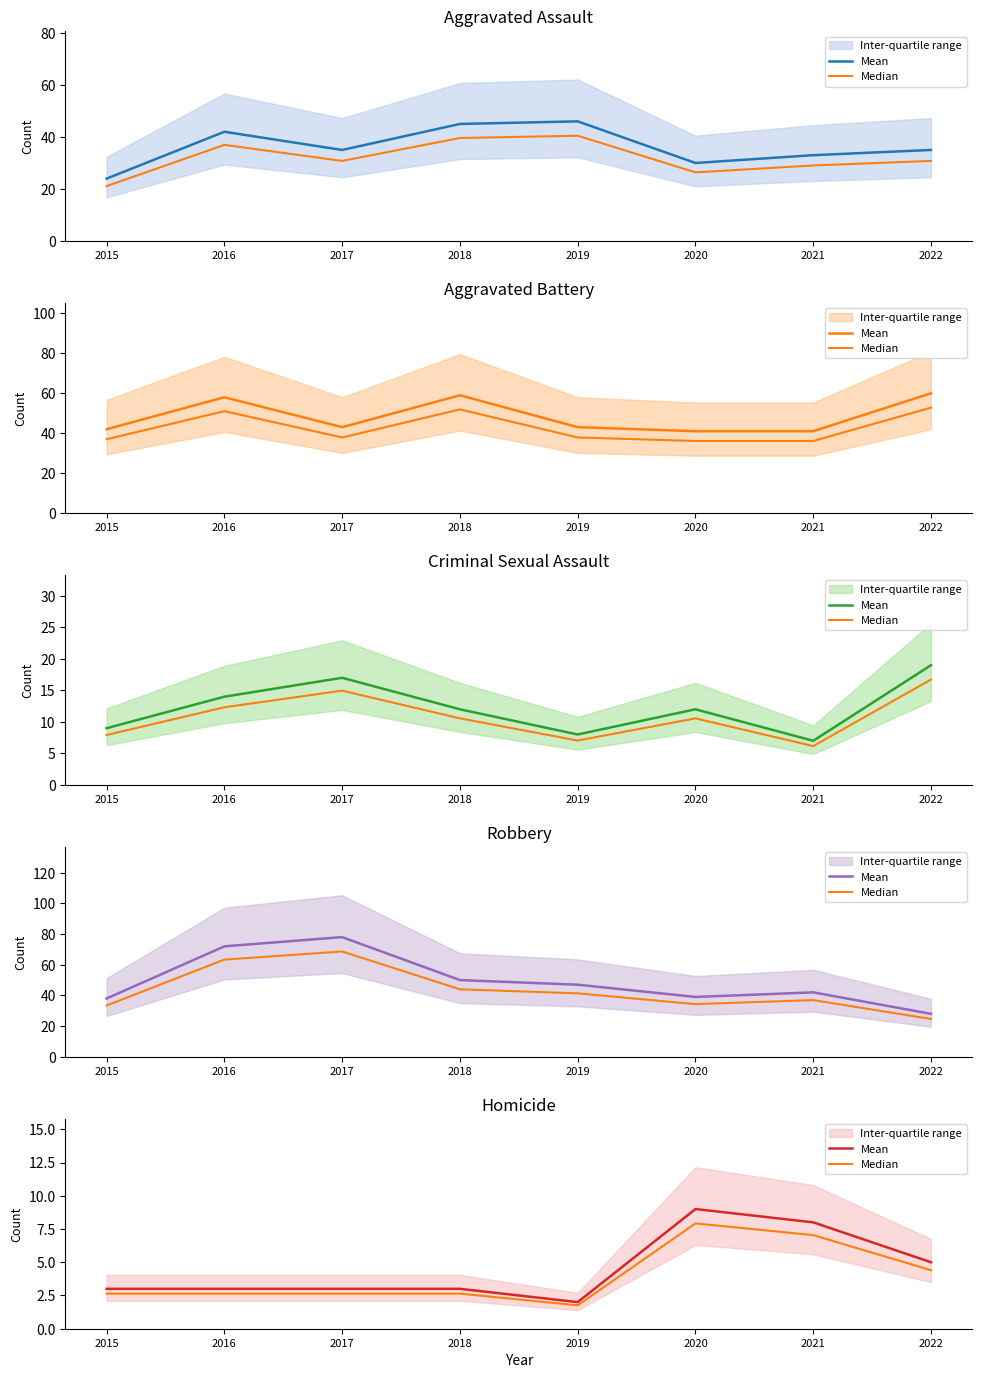

True or false: Mean and Median intersect in this chart.

False